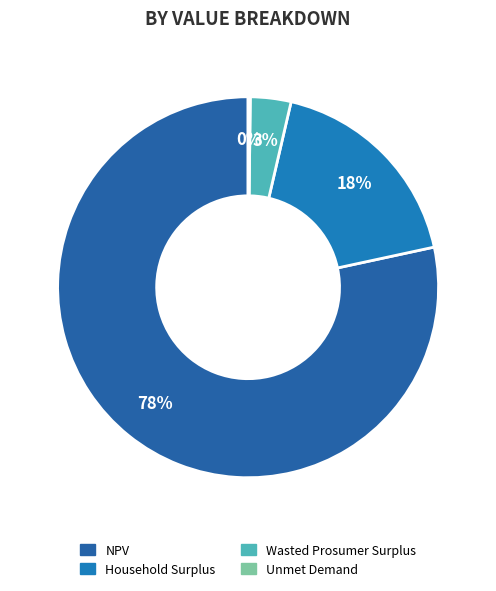

How many slices are in this pie chart?

4